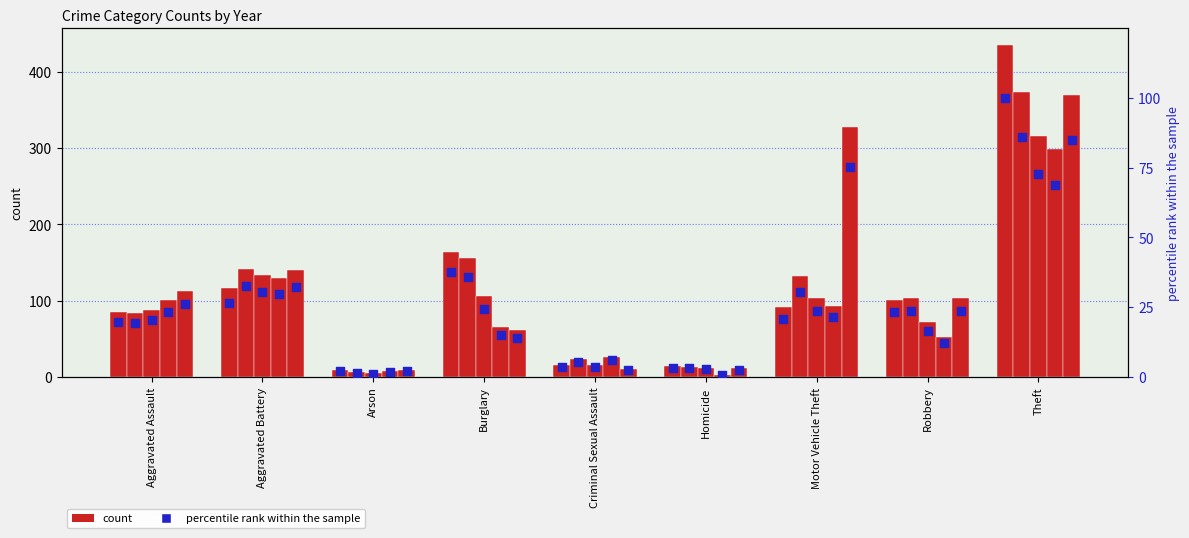

What is the change in value from Arson to Homicide?

+1.1